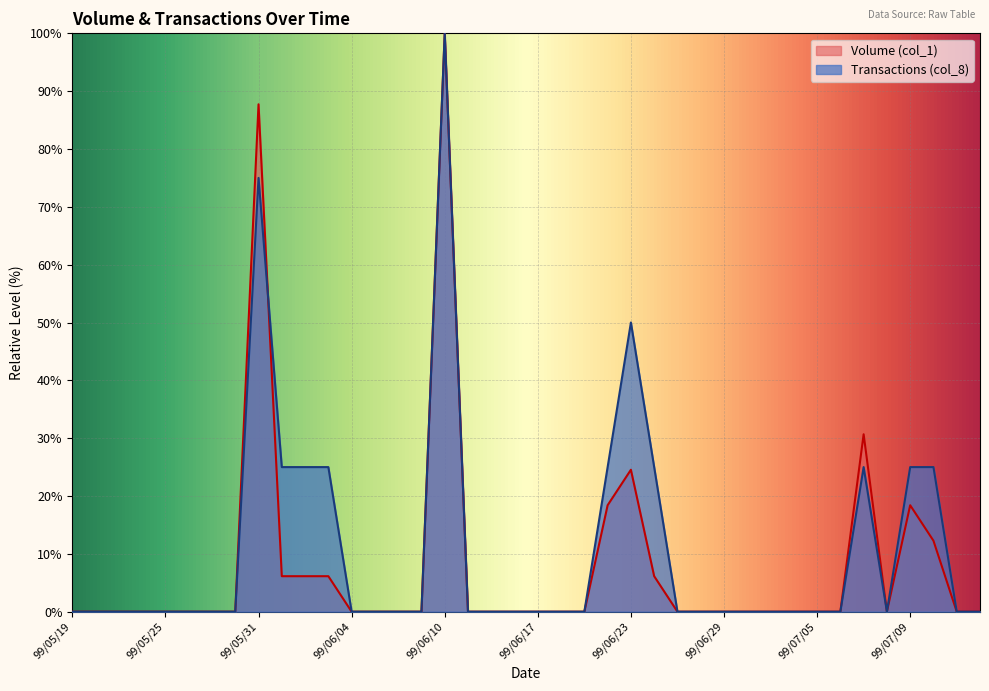

What is the difference between the second highest and second lowest values in the Transactions (col_8) series?

75.0